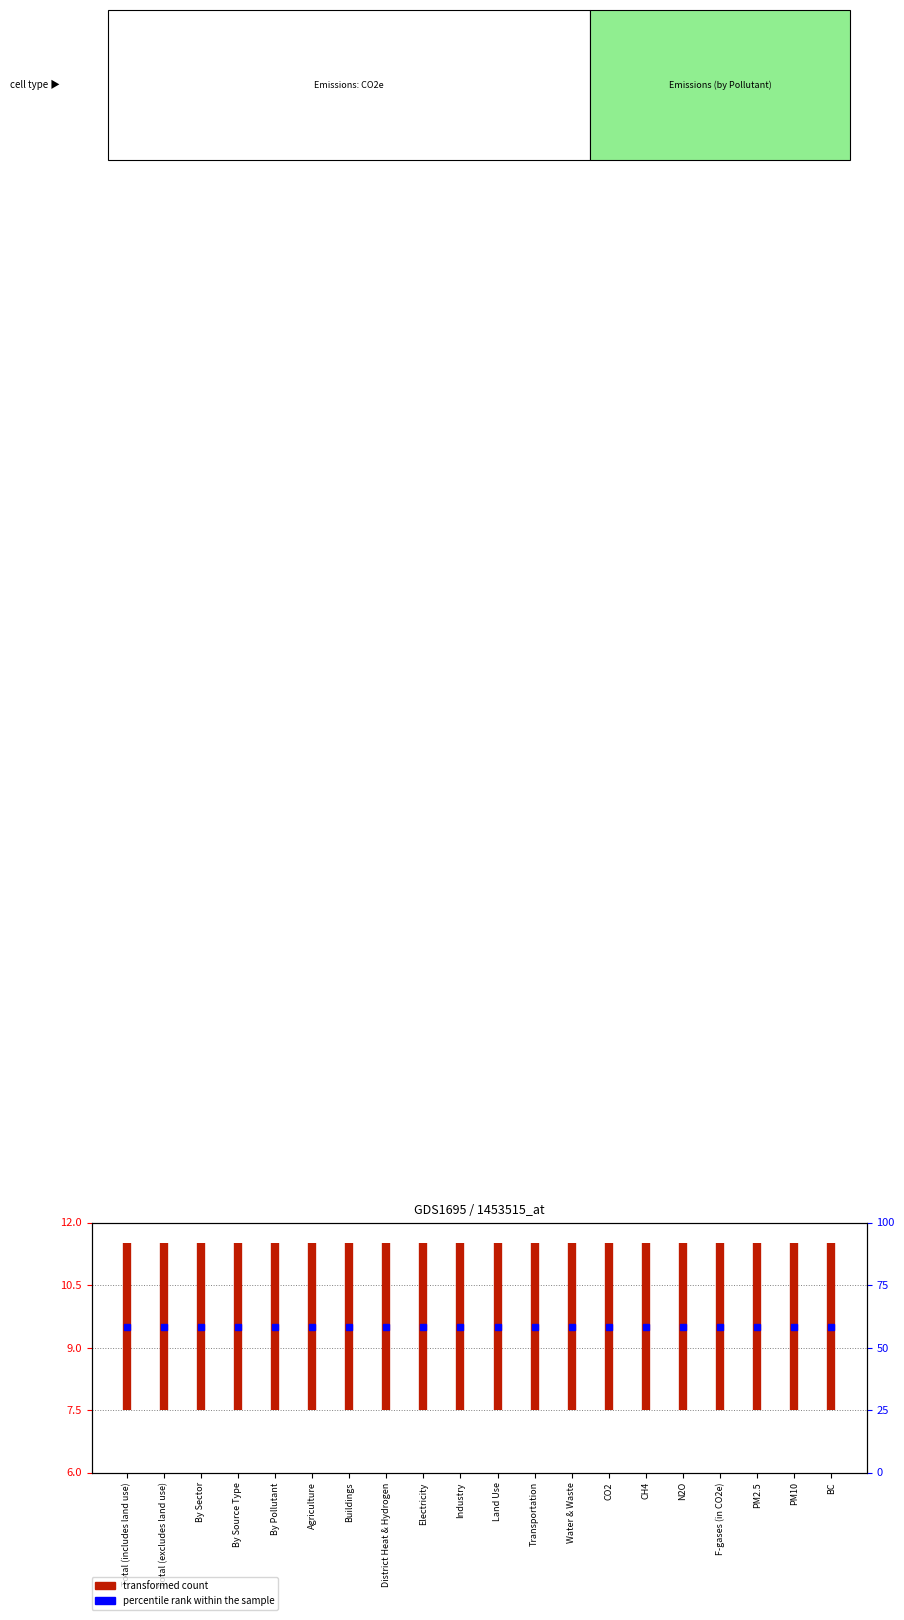

How many lines are shown in the chart?

1